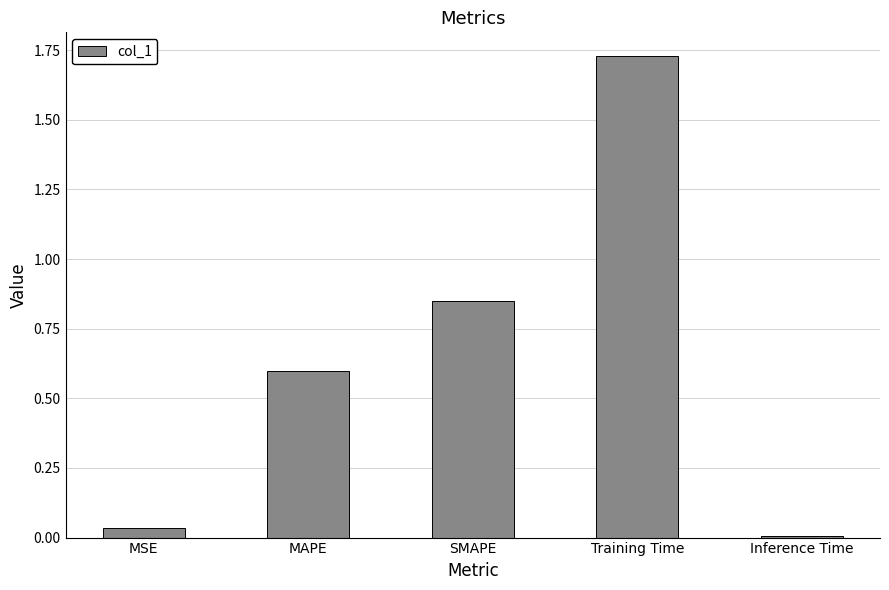

What is the average value?

0.6